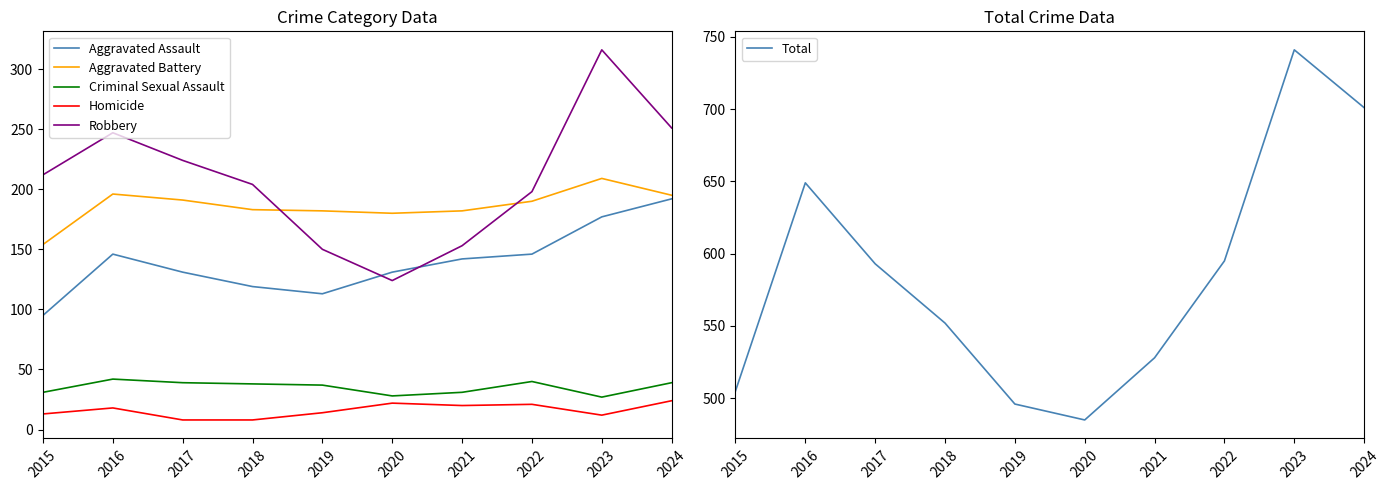

Where do Aggravated Assault and Robbery first cross each other?

2019 and 2020